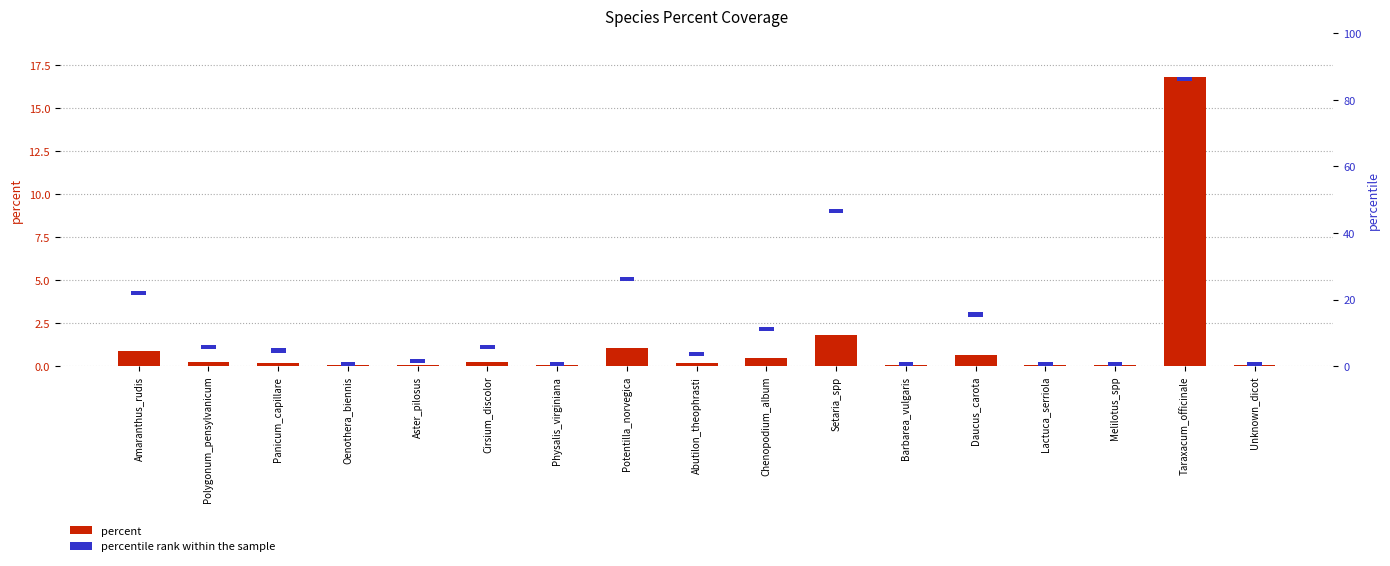

What value does the percent series have at Setaria_spp?

1.8